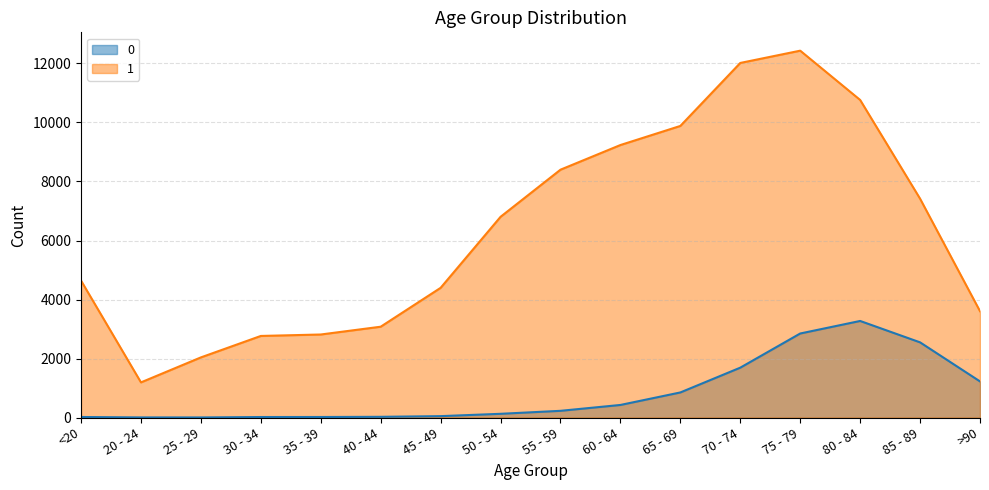

What is the difference between the maximum and minimum values in the 1 series?

11243